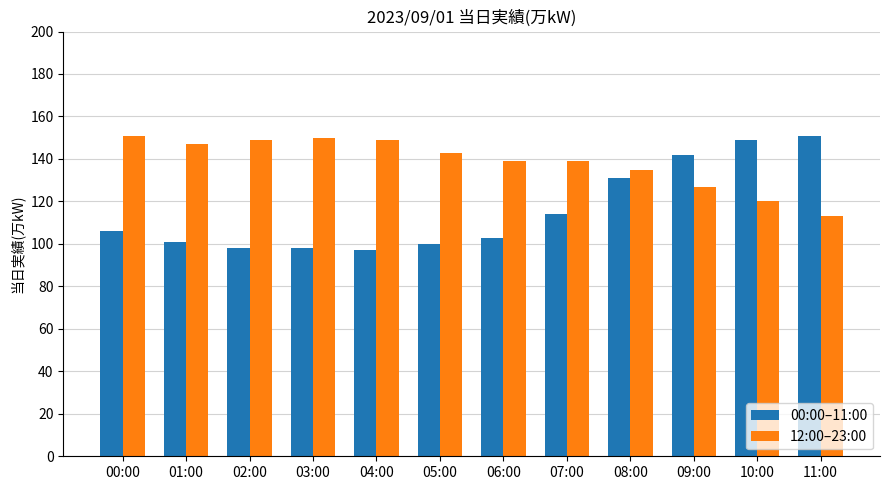

What is the label of the 8th bar from the right?

04:00